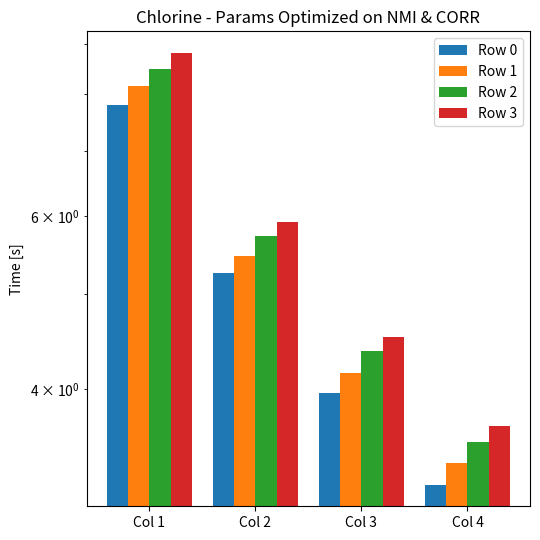

Rank the series by their average value, from highest to lowest.

Row 3, Row 2, Row 1, Row 0